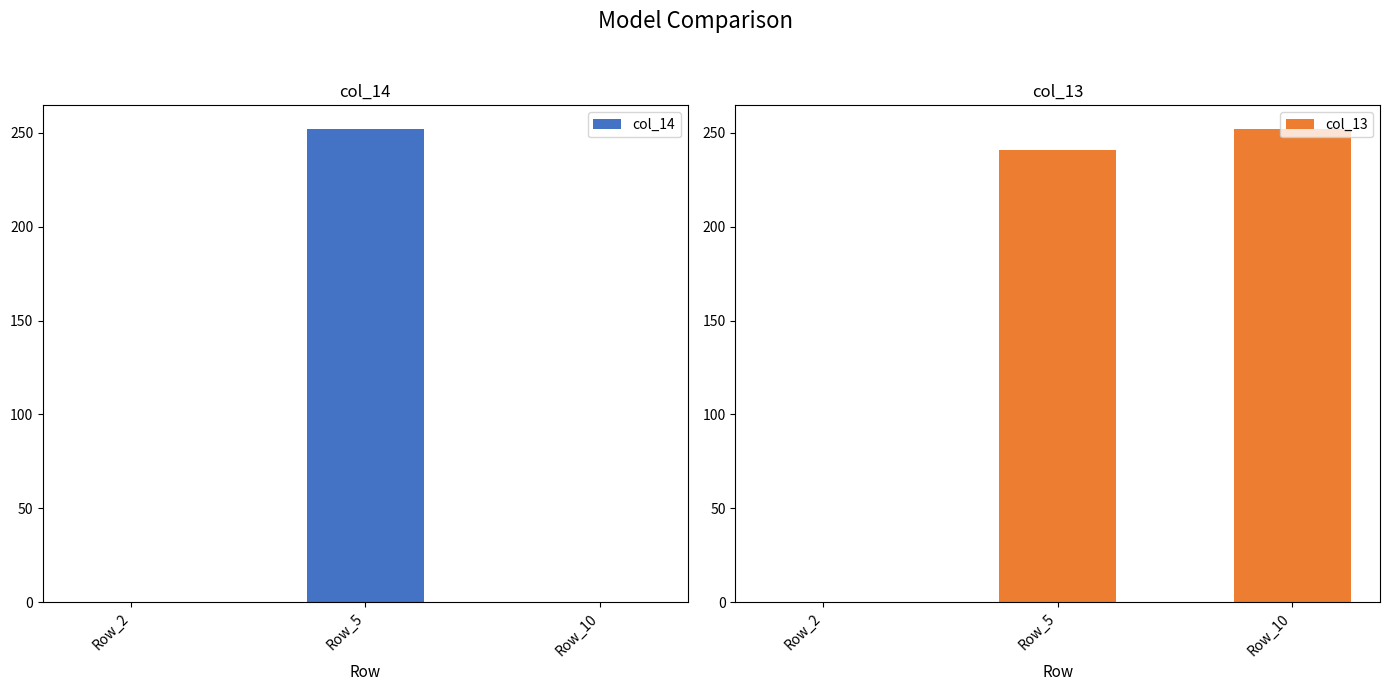

How many bars are there in total?

6